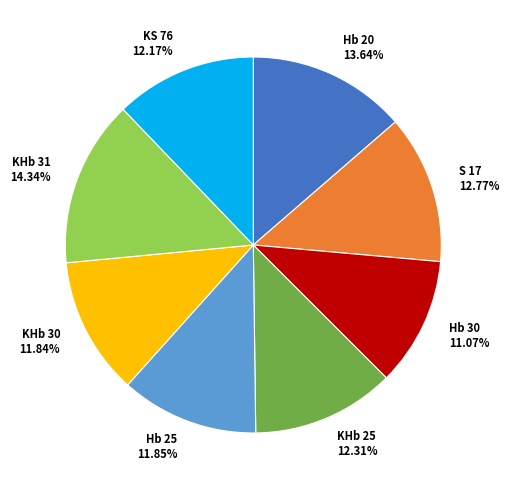

Is it true that KHb 30 is 26% of the pie?

False